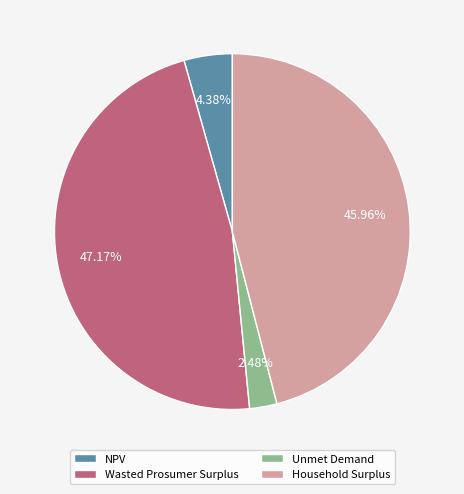

To the nearest percent, what is the combined percentage of Wasted Prosumer Surplus and NPV?

52%